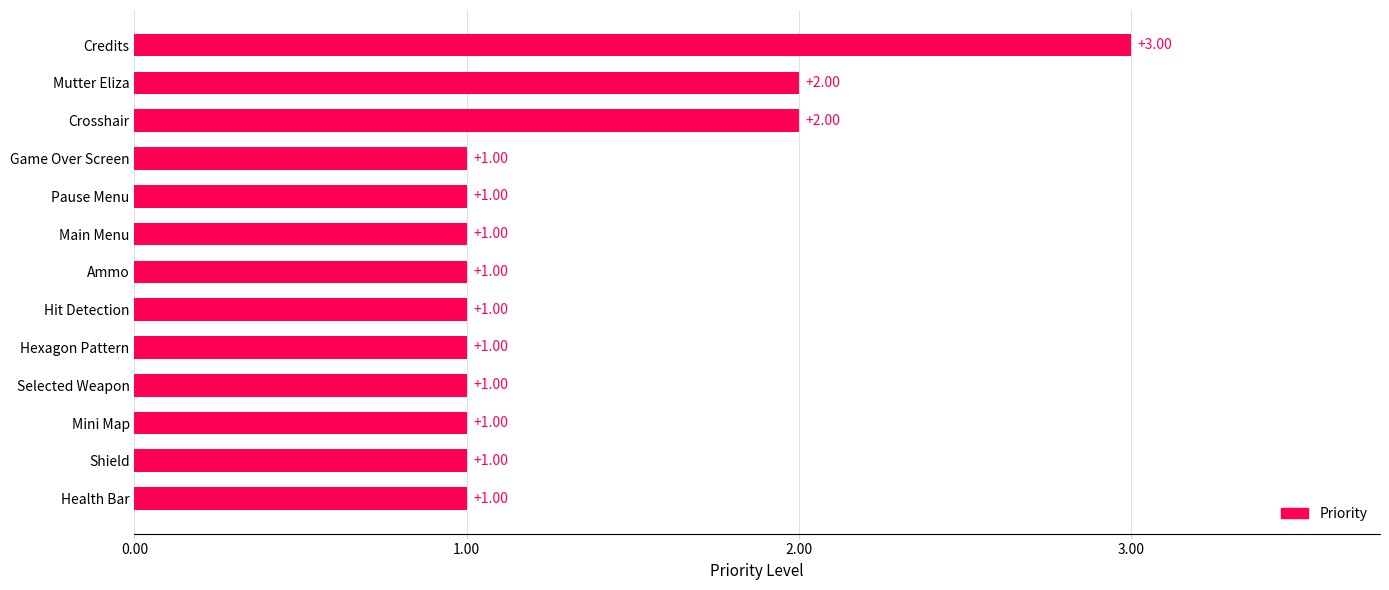

What is the sum of all values?

17